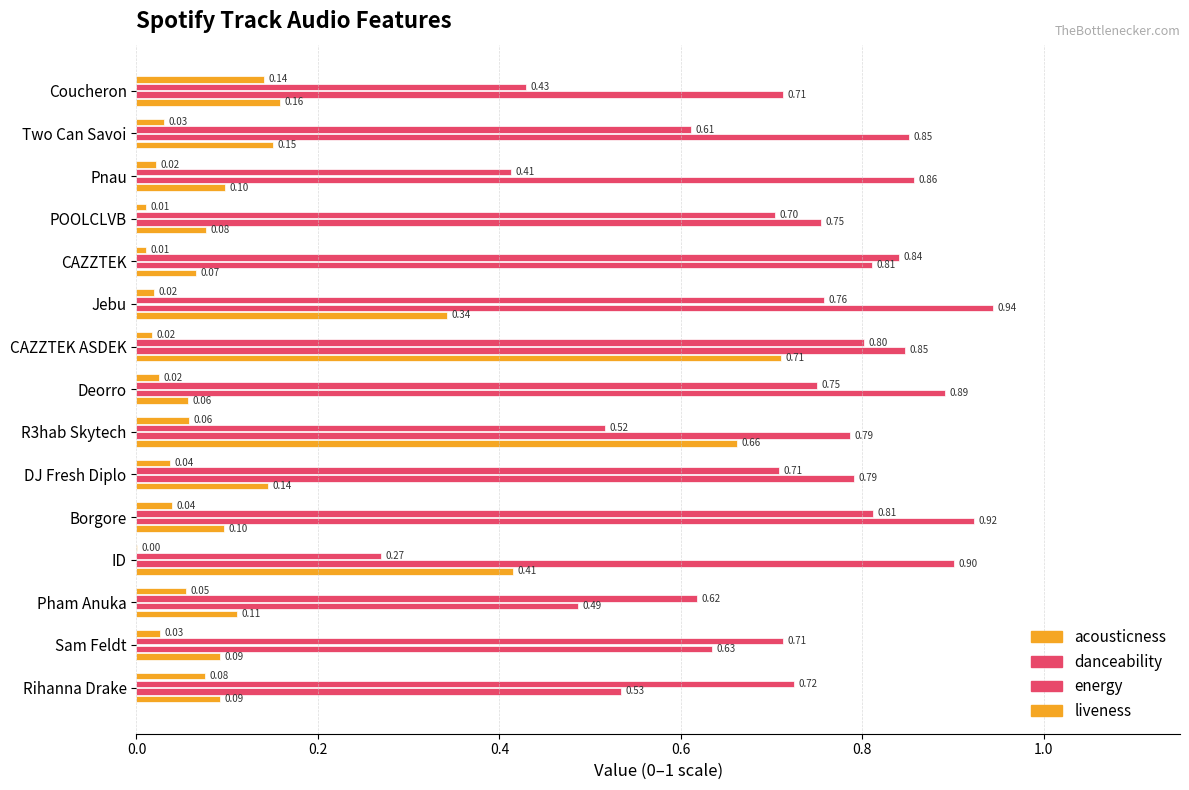

How many distinct data groups are displayed?

4